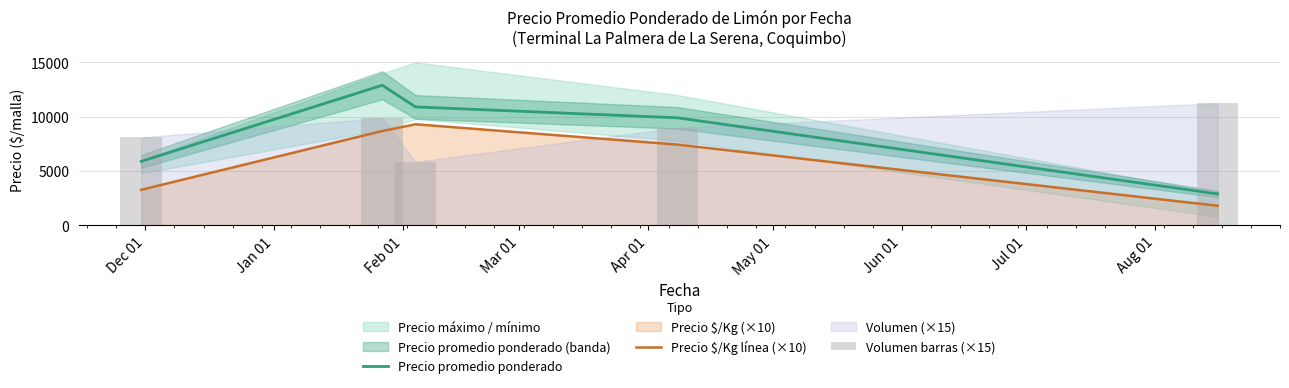

Are the bars horizontal?

No